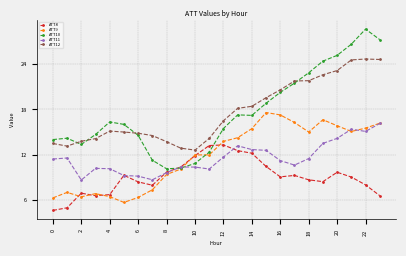

True or false: ATT12 and ATT9 intersect in this chart.

False